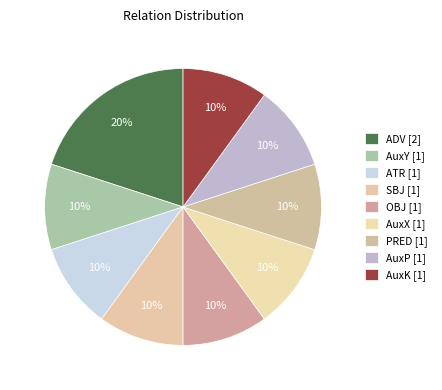

How many segments does this pie chart have?

9